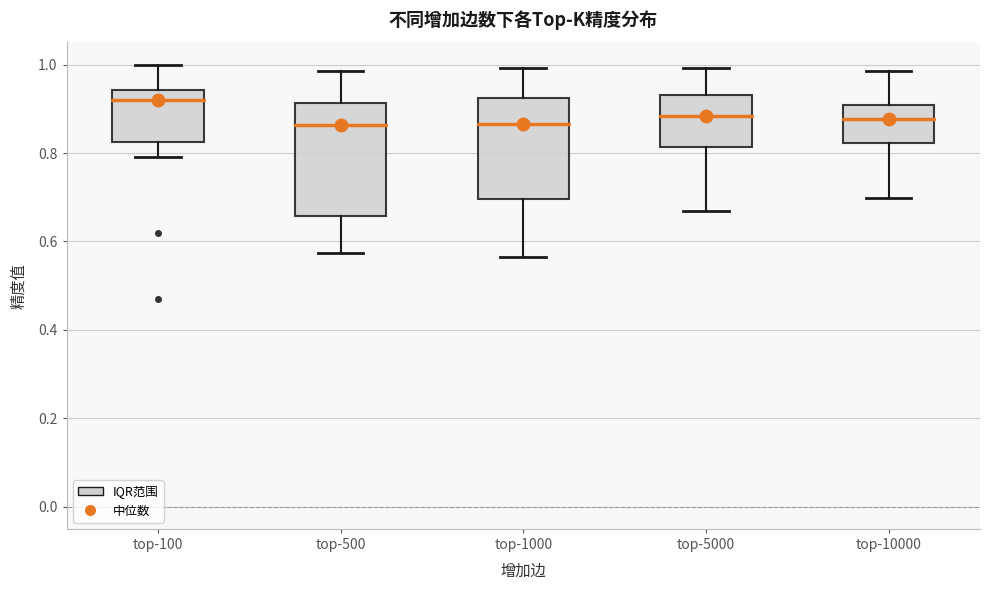

Reading left to right, read every box against the y-axis: the position of its median line, the range the box covers, and the ends of its whiskers. The values are not printed on the chart, so give them approximately, as read against the axis.

top-100: median 0.92, box 0.82 to 0.94, whiskers 0.80 to 1.00
top-500: median 0.86, box 0.66 to 0.92, whiskers 0.58 to 0.98
top-1000: median 0.86, box 0.70 to 0.92, whiskers 0.56 to 1.00
top-5000: median 0.88, box 0.82 to 0.94, whiskers 0.66 to 1.00
top-10000: median 0.88, box 0.82 to 0.90, whiskers 0.70 to 0.98